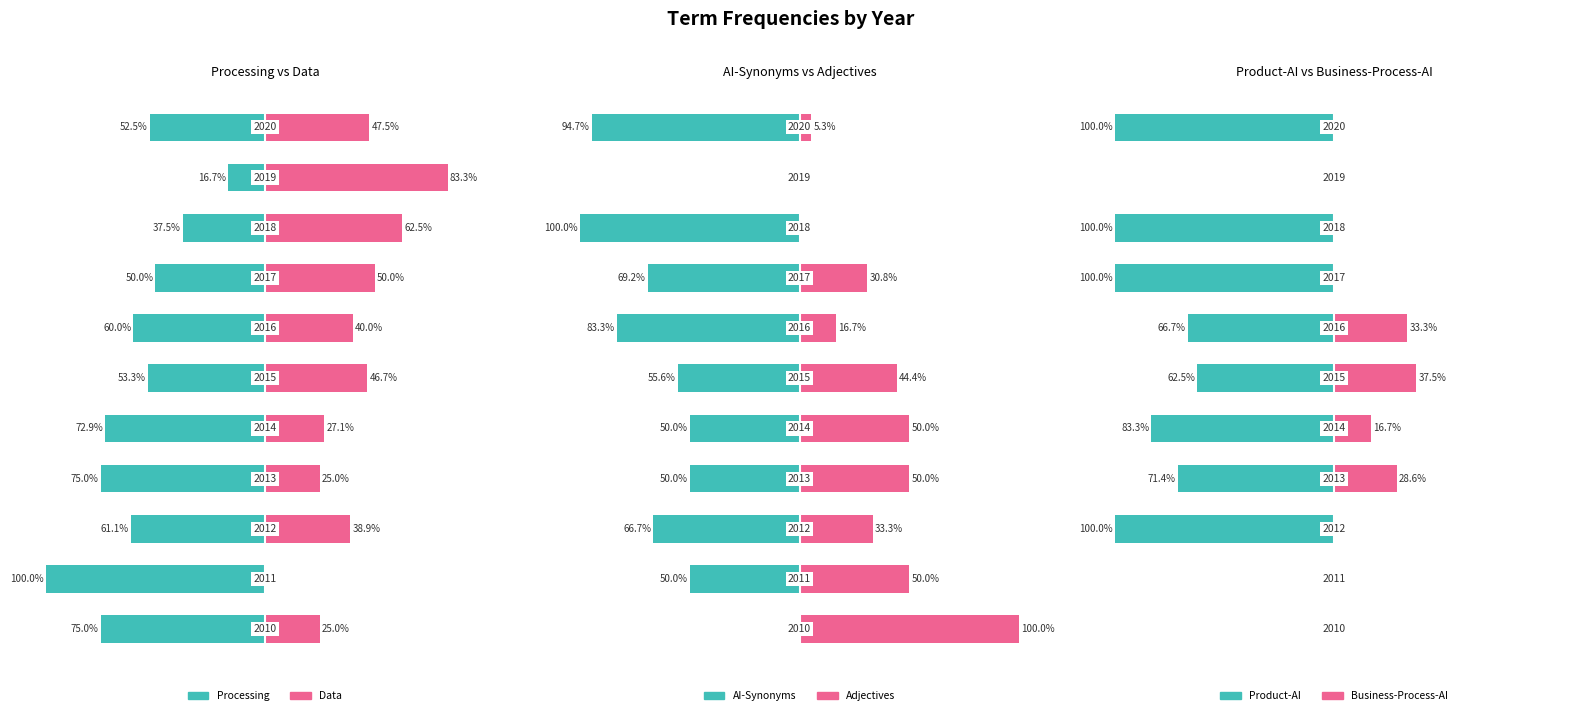

Reading left to right, transcribe all the data shown in this chart.

Processing: -75.0	-100.0	-61.1	-75.0	-72.9	-53.3	-60.0	-50.0	-37.5	-16.7	-52.5
Data: 25.0	0.0	38.9	25.0	27.1	46.7	40.0	50.0	62.5	83.3	47.5
AI-Synonyms: 0.0	-50.0	-66.7	-50.0	-50.0	-55.6	-83.3	-69.2	-100.0	0.0	-94.7
Adjectives: 100.0	50.0	33.3	50.0	50.0	44.4	16.7	30.8	0.0	0.0	5.3
Product-AI: 0.0	0.0	-100.0	-71.4	-83.3	-62.5	-66.7	-100.0	-100.0	0.0	-100.0
Business-Process-AI: 0.0	0.0	0.0	28.6	16.7	37.5	33.3	0.0	0.0	0.0	0.0